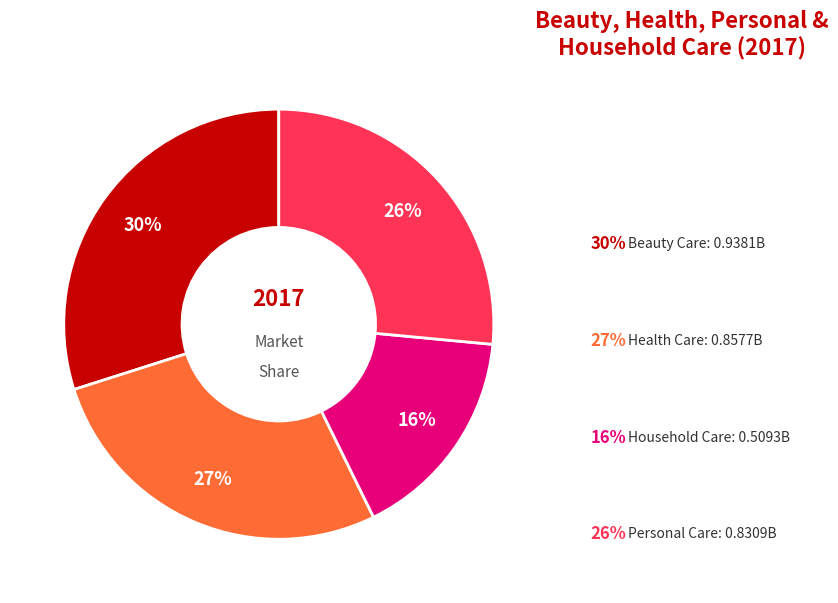

To the nearest percent, what portion does Beauty Care represent?

30%